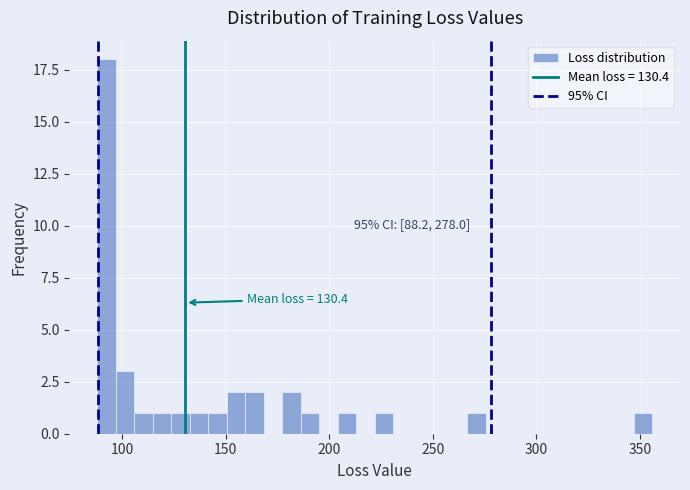

Around what value on the x-axis is the tallest bar? Give the approximate position of its centre, as read against the axis.

90